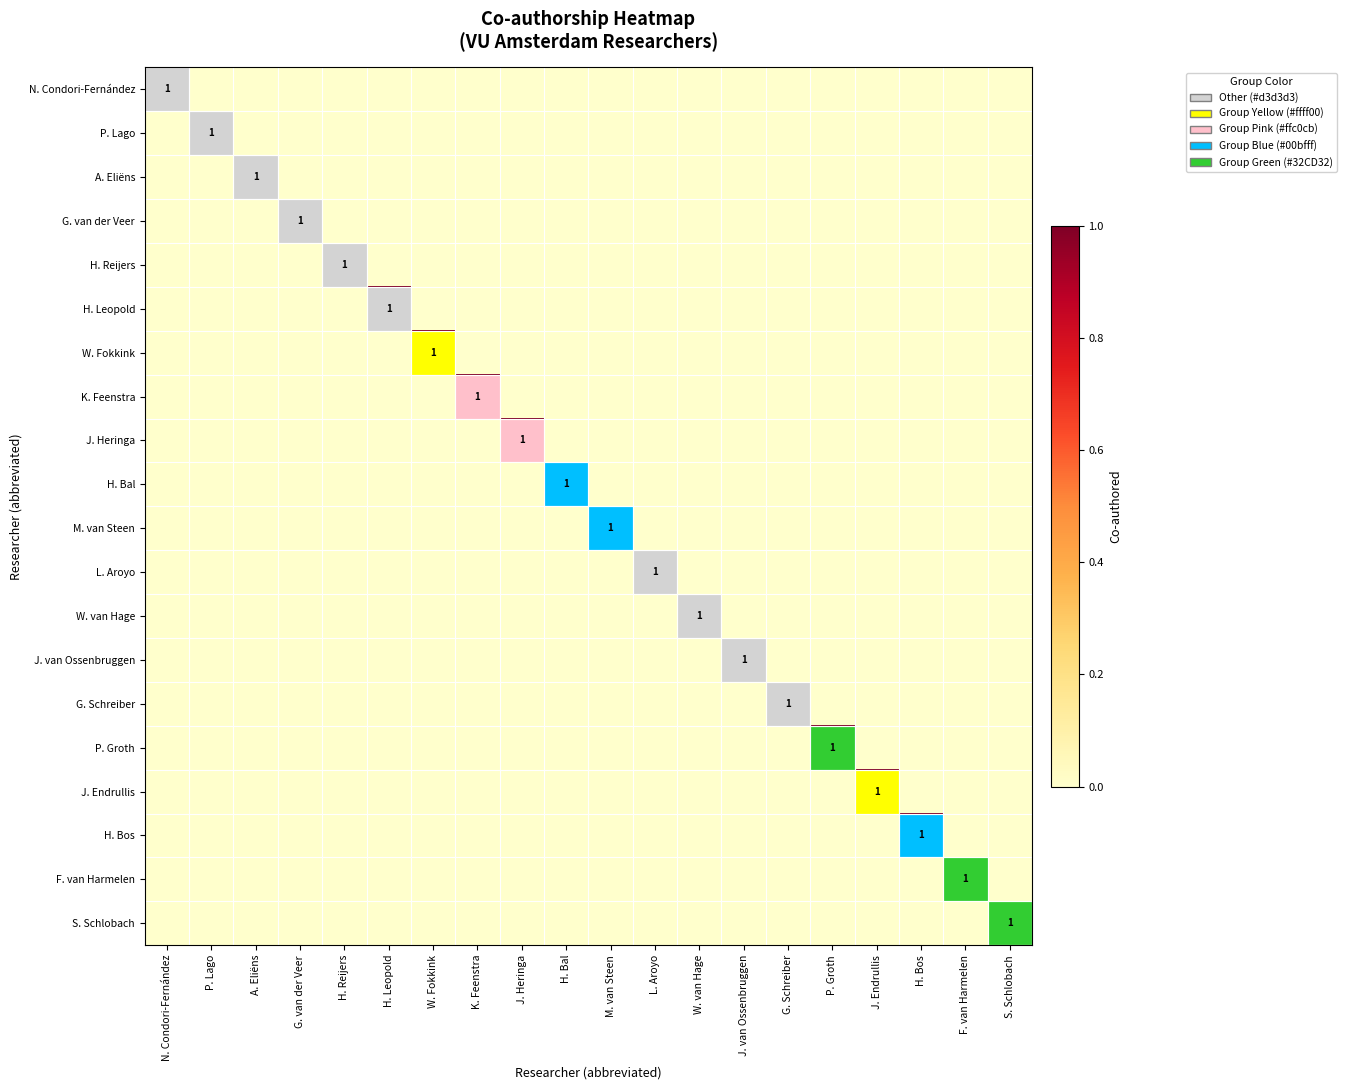

Which has a higher value, K. Feenstra or S. Schlobach?

K. Feenstra